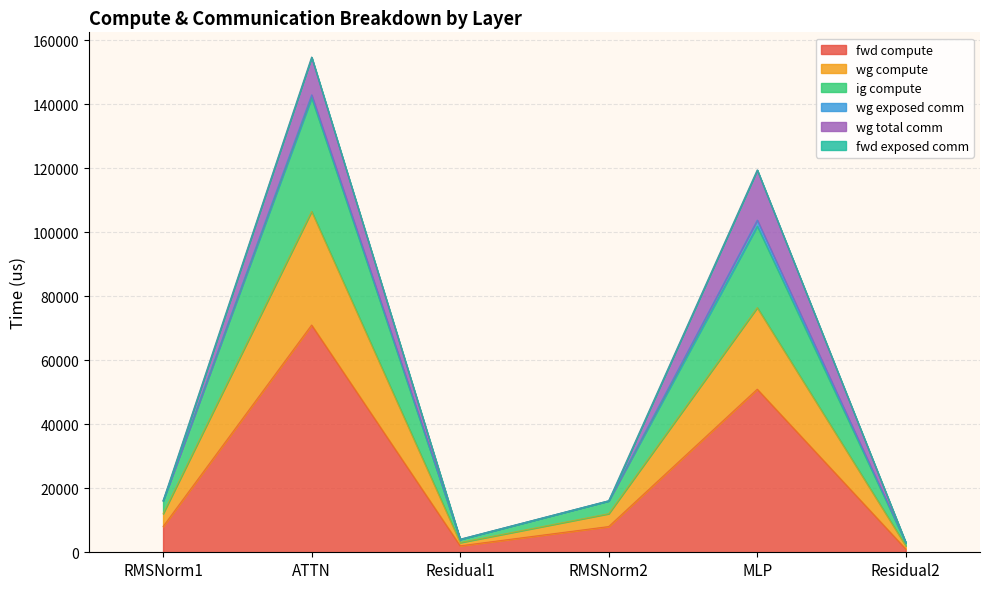

What position from the left is RMSNorm1?

1